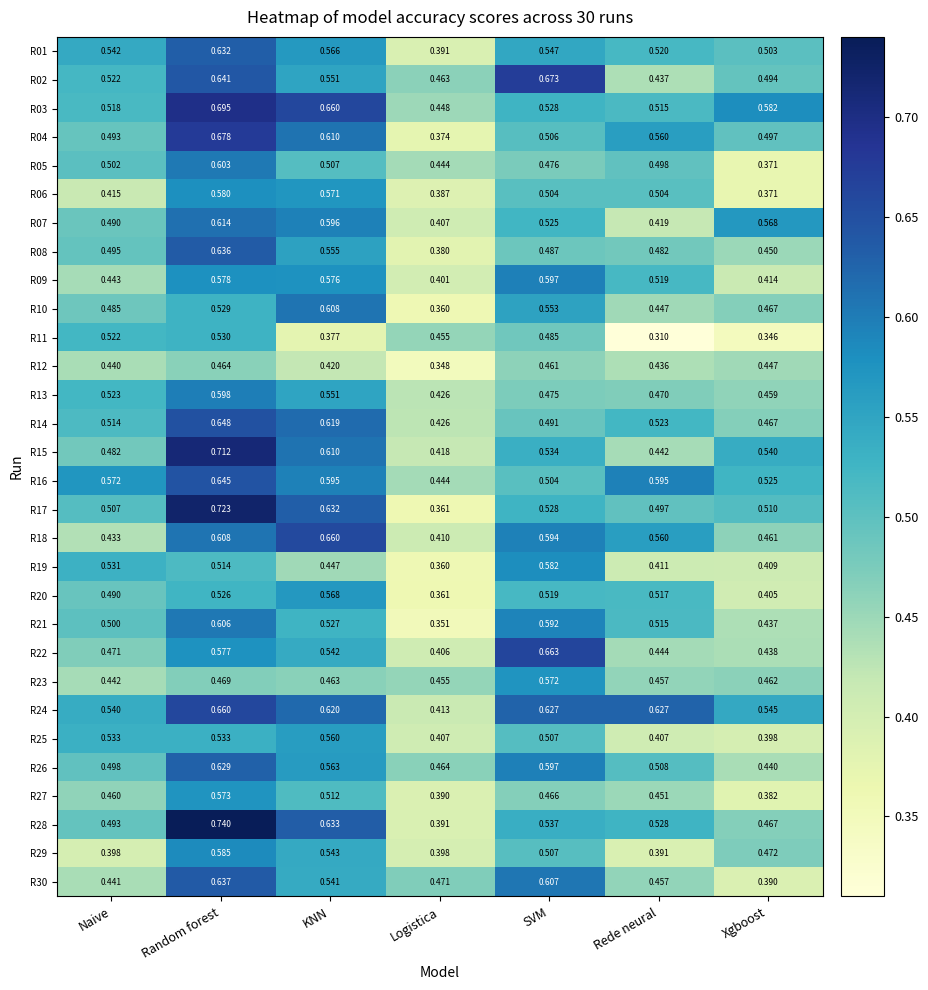

List the labels in order of R02 value, largest first.

SVM, Random forest, KNN, Naive, Xgboost, Logistica, Rede neural